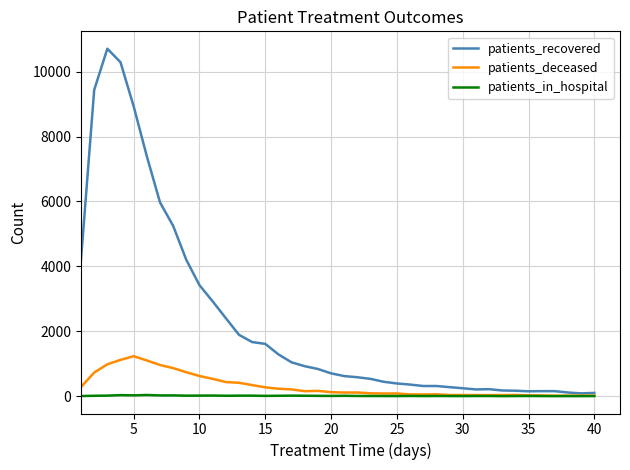

What is the difference between the maximum and second lowest values in the patients_recovered series?

10607